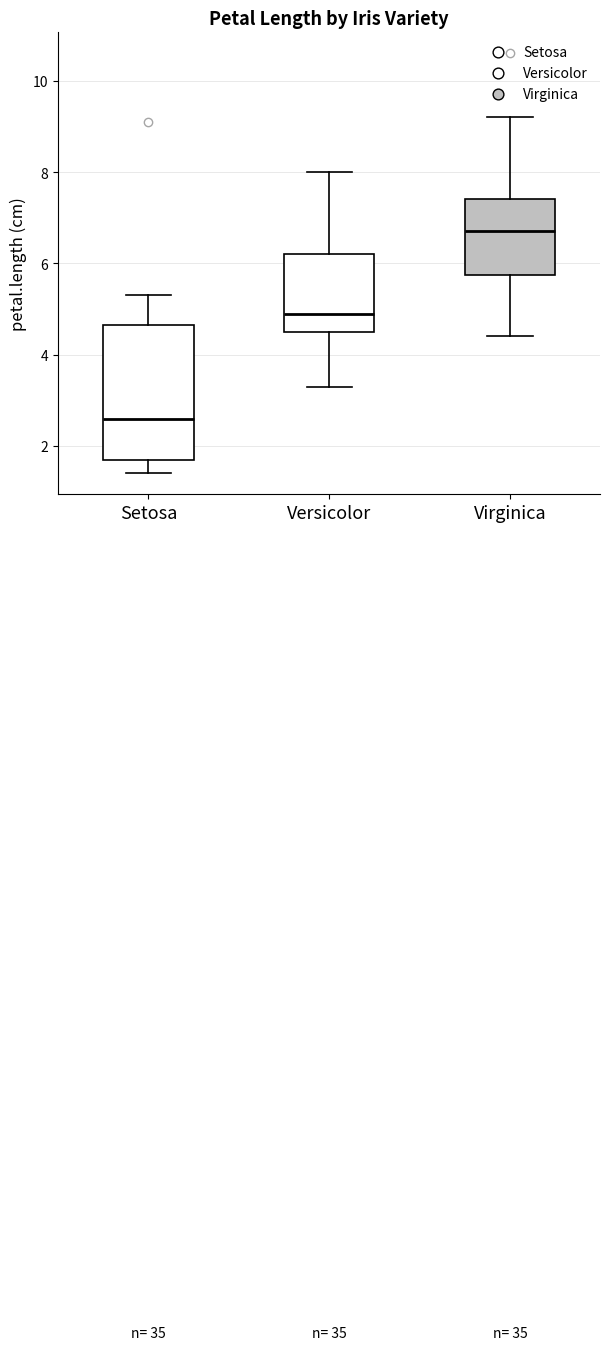

Reading left to right, transcribe this box plot: for each box, give where its median line is, the range the box spans, and where its two whiskers end, as read against the y-axis. The values are not printed on the chart, so give them approximately, as read against the axis.

Setosa: median 2.6, box 1.8 to 4.6, whiskers 1.4 to 5.4
Versicolor: median 5.0, box 4.6 to 6.2, whiskers 3.4 to 8.0
Virginica: median 6.8, box 5.8 to 7.4, whiskers 4.4 to 9.2